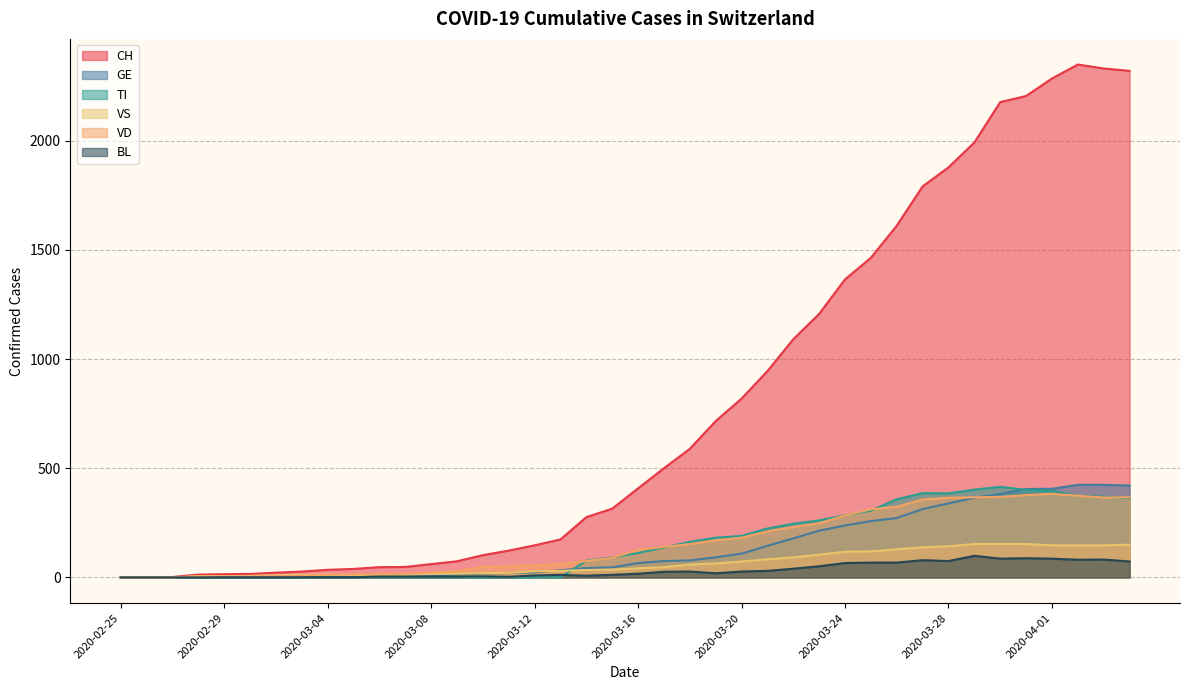

True or false: TI has more than 1 interior local peaks.

True